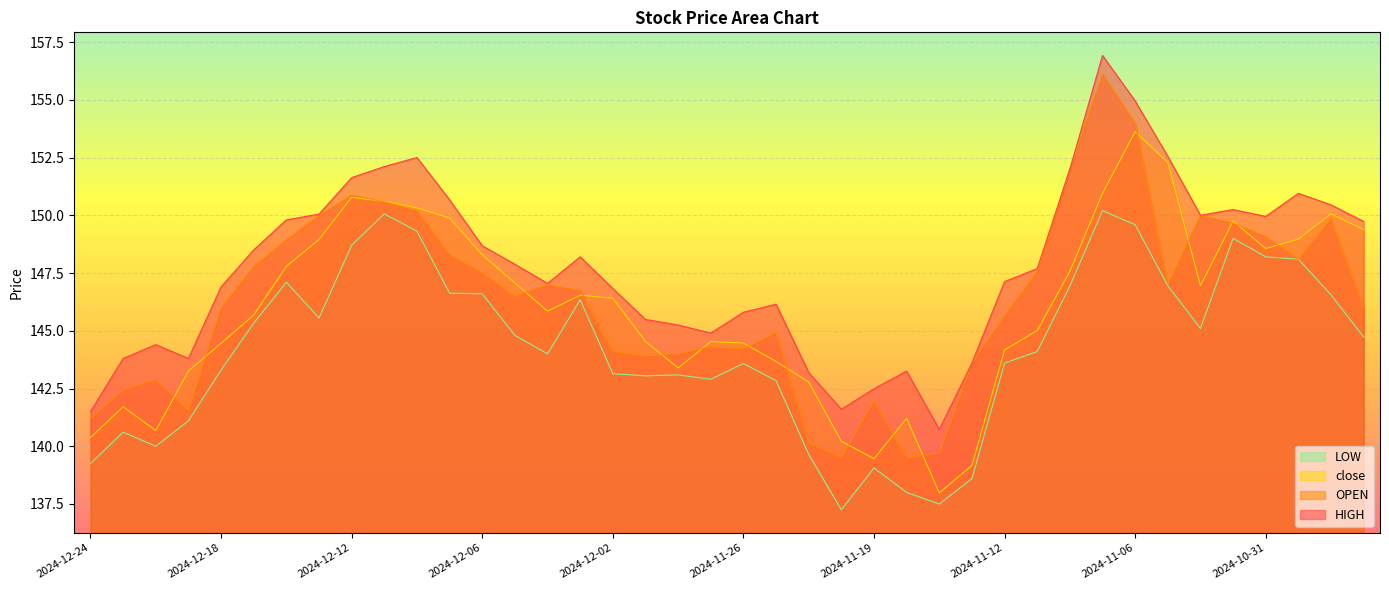

What are all the series names shown in the legend?

LOW, close, OPEN, HIGH